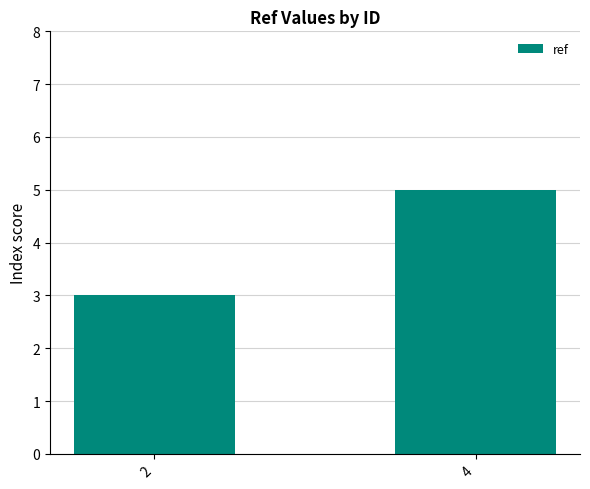

Reading right to left, transcribe all the data shown in this chart.

4=5	2=3